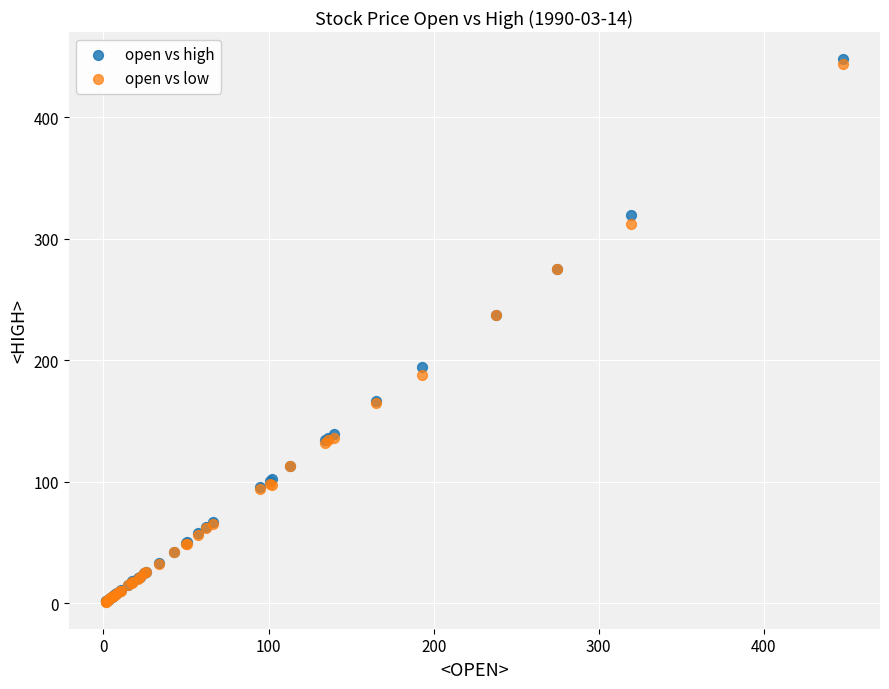

What are all the series names shown in the legend?

open vs high, open vs low